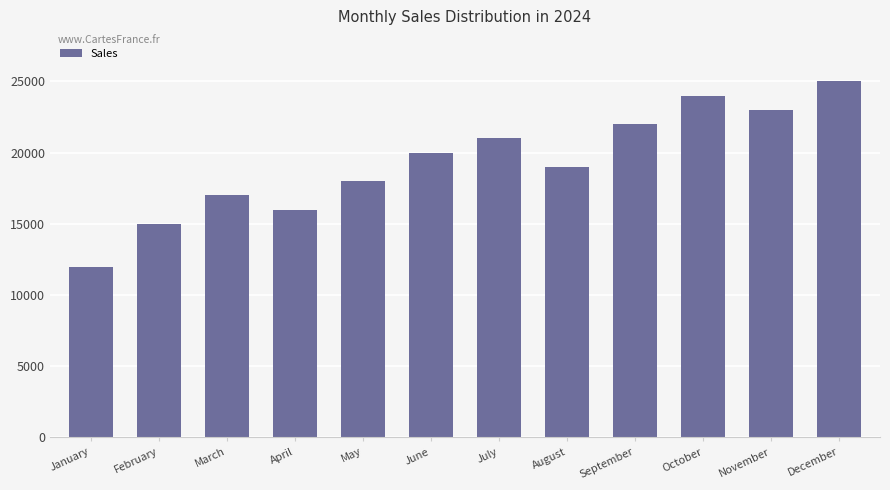

What is the approximate value at June, to the nearest 10?

20000